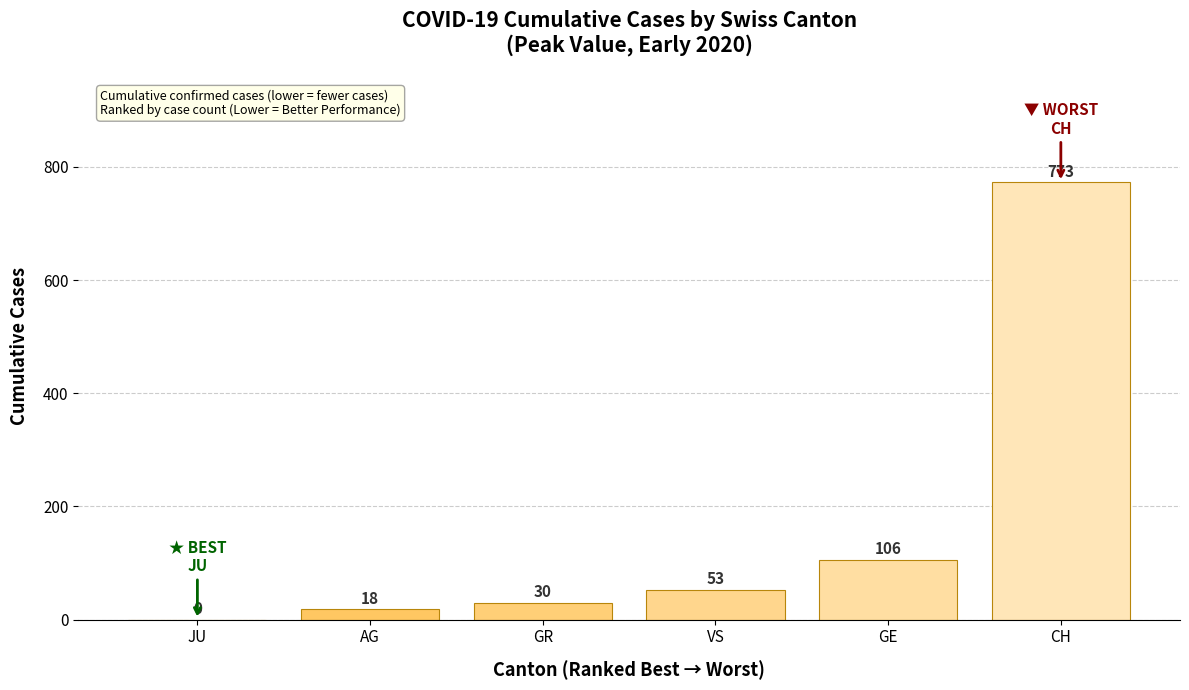

Between AG and GE, which is larger?

GE